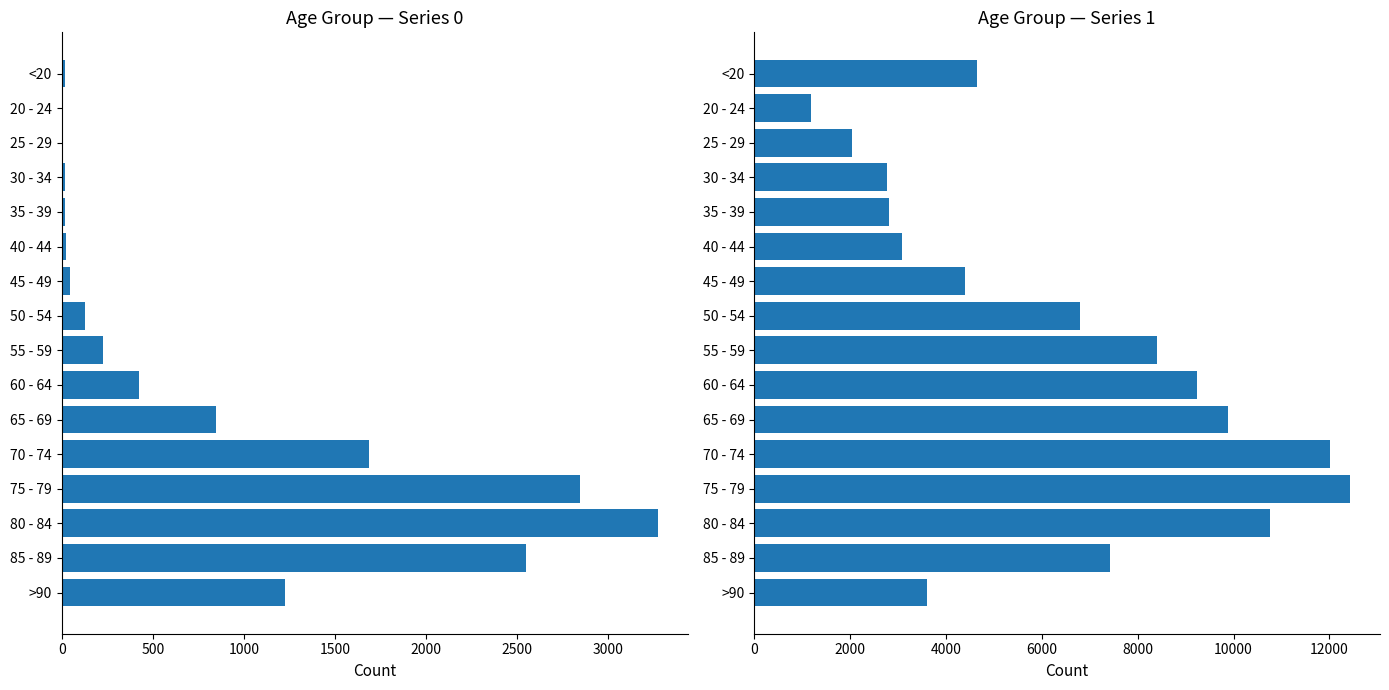

Between 75 - 79 and 30 - 34, which is larger?

75 - 79